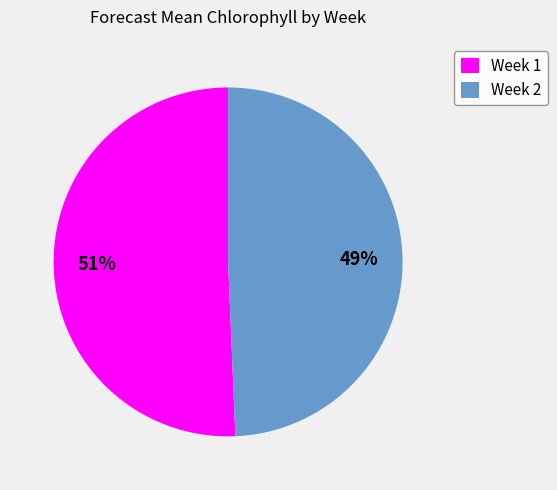

To the nearest percent, what portion does Week 2 represent?

49%